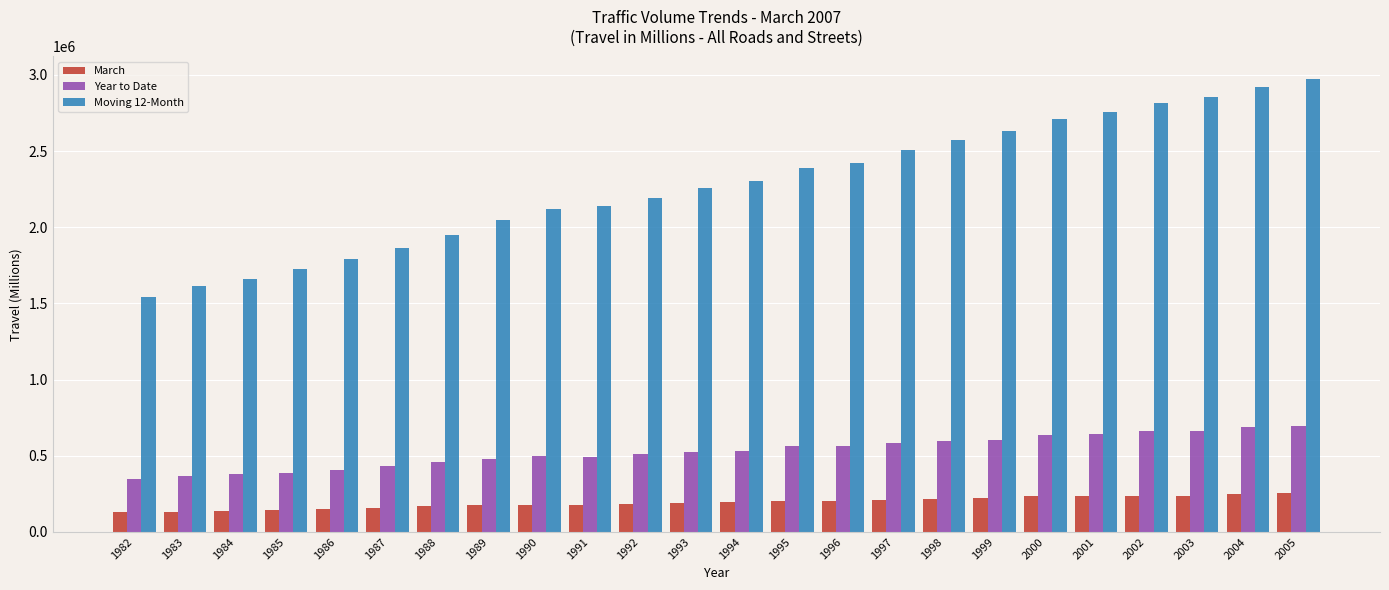

Between 1986 and 1995, which series saw the biggest shift?

Moving 12-Month